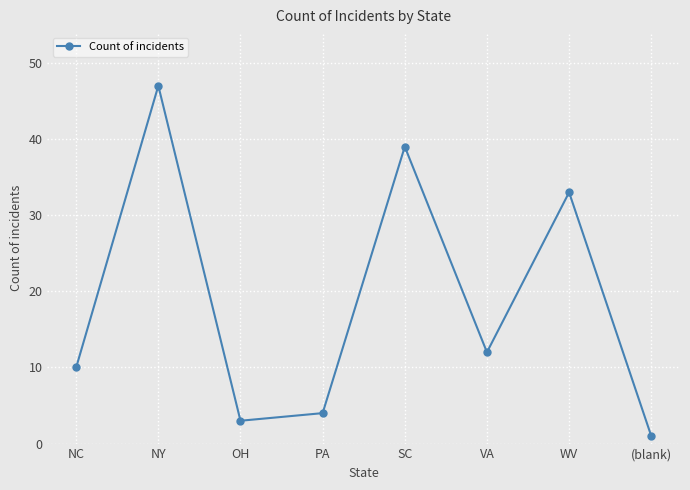

Is this an area chart (filled region under the line)?

No